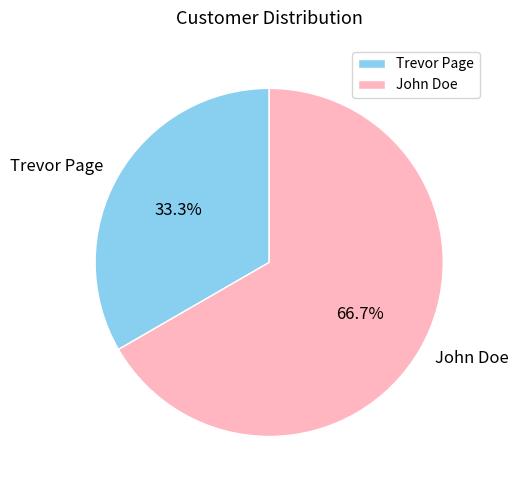

Rank the categories by value from lowest to highest.

Trevor Page, John Doe